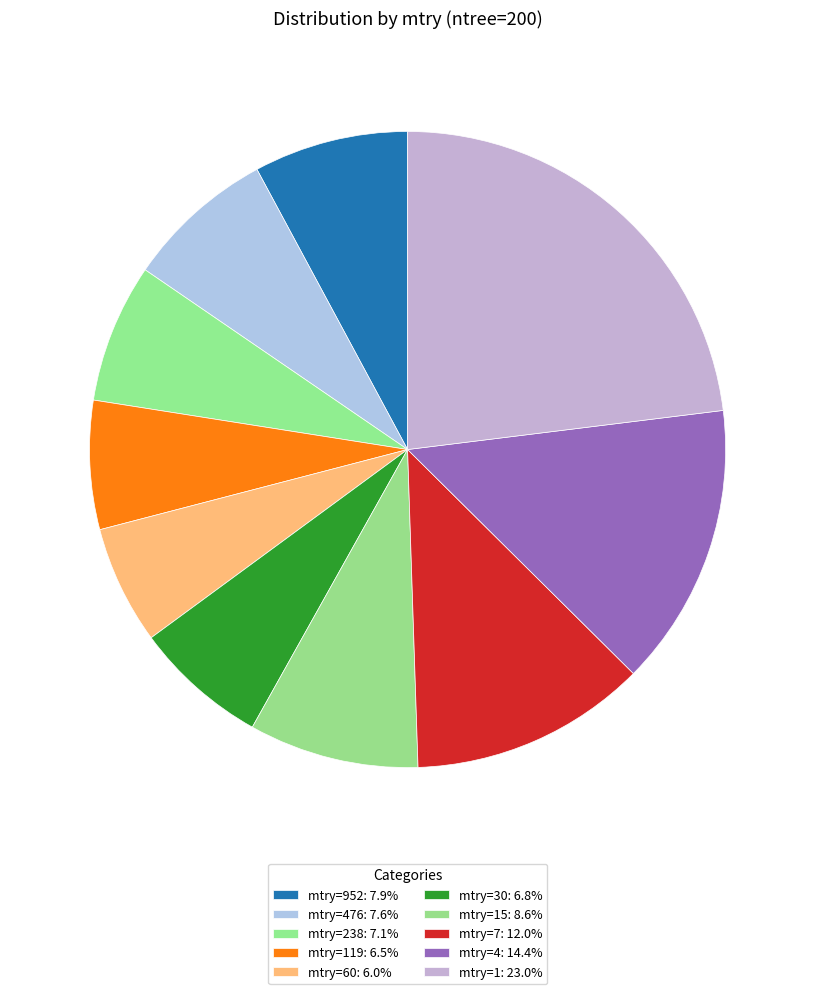

Is there a majority slice in this chart?

No